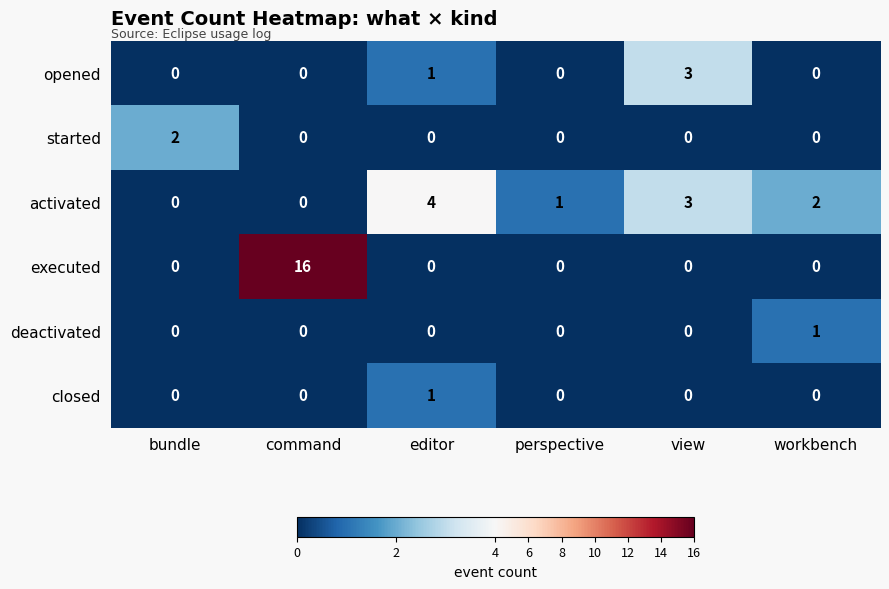

True or false: opened has a value of 0 at editor.

False